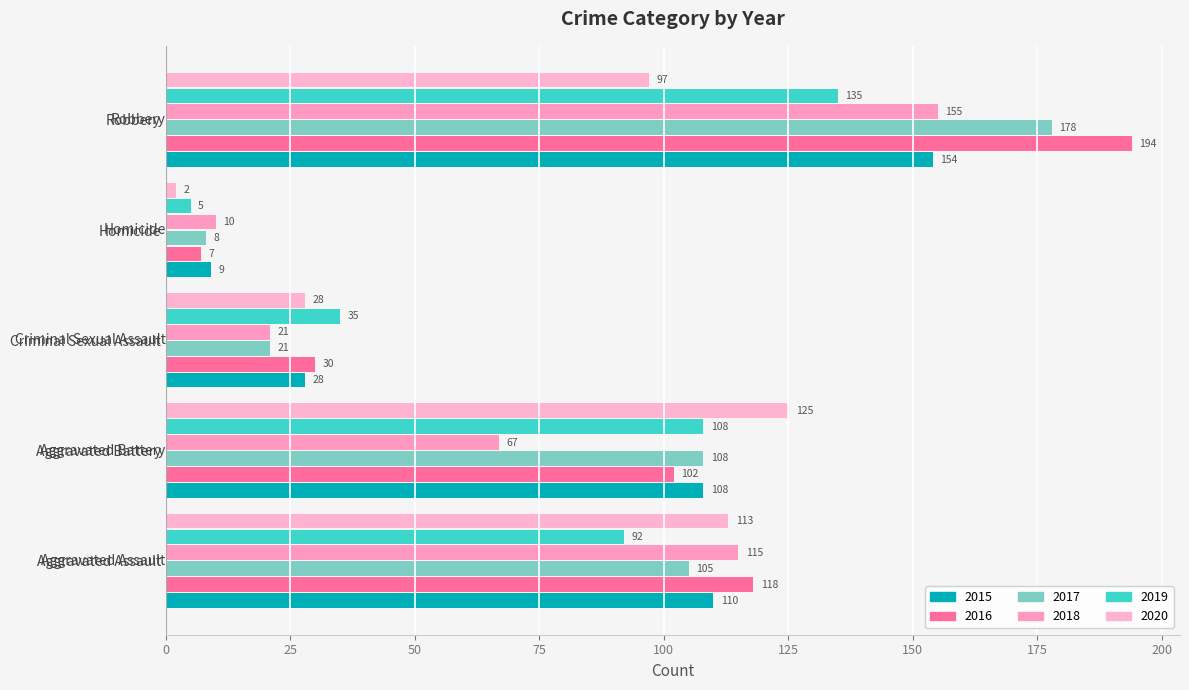

What position from the right is Aggravated Assault?

5